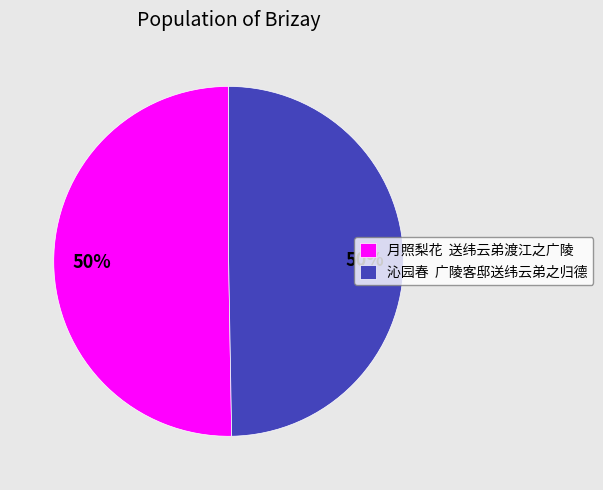

What percentage is the 月照梨花 送纬云弟渡江之广陵 slice, to the nearest percent?

50%